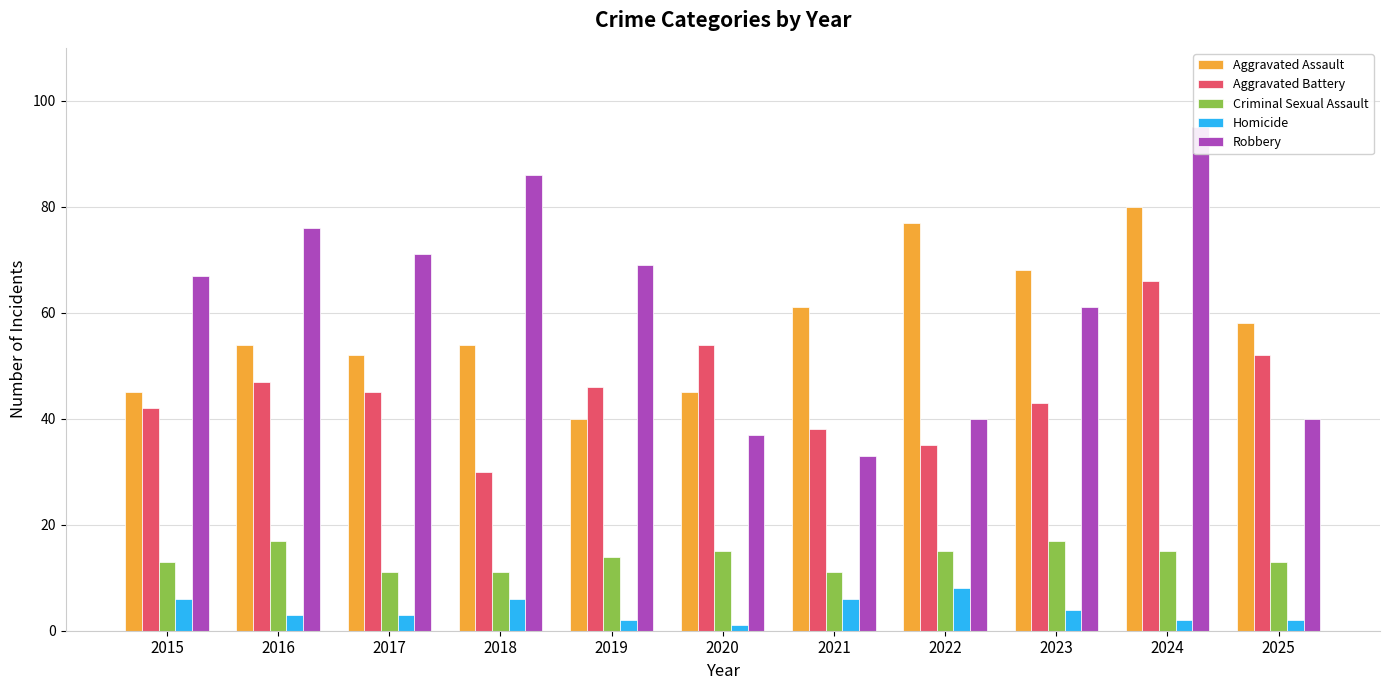

Read the Robbery value at 2018, to the nearest 10.

90